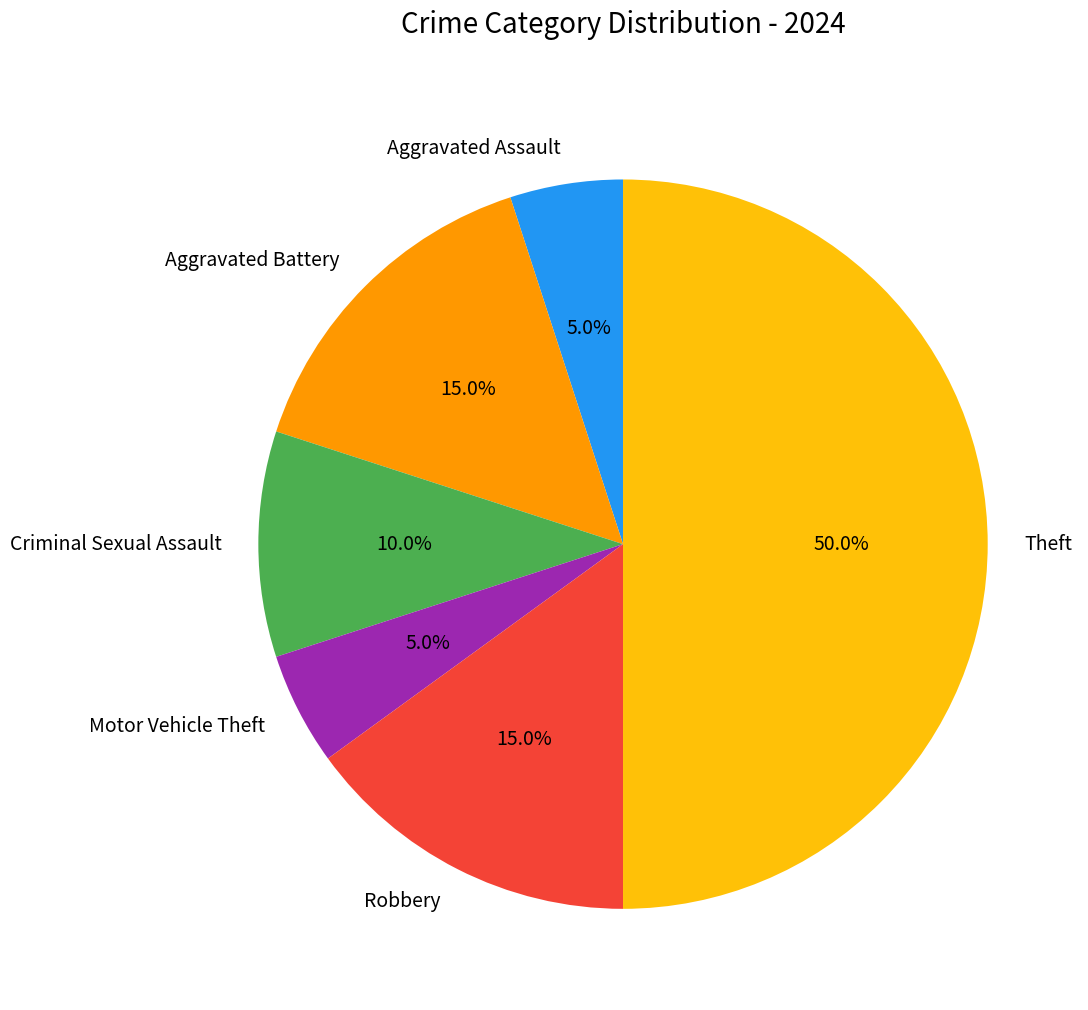

To the nearest percent, what portion does Aggravated Battery represent?

15%